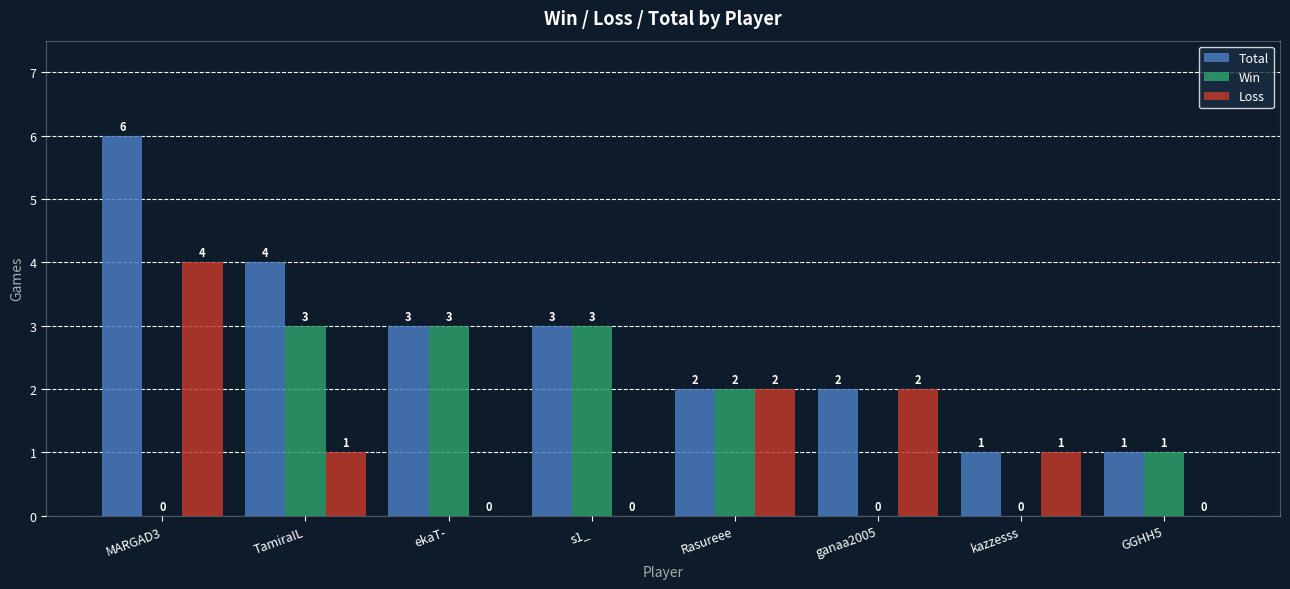

What is the total value across all series at ekaT-?

6